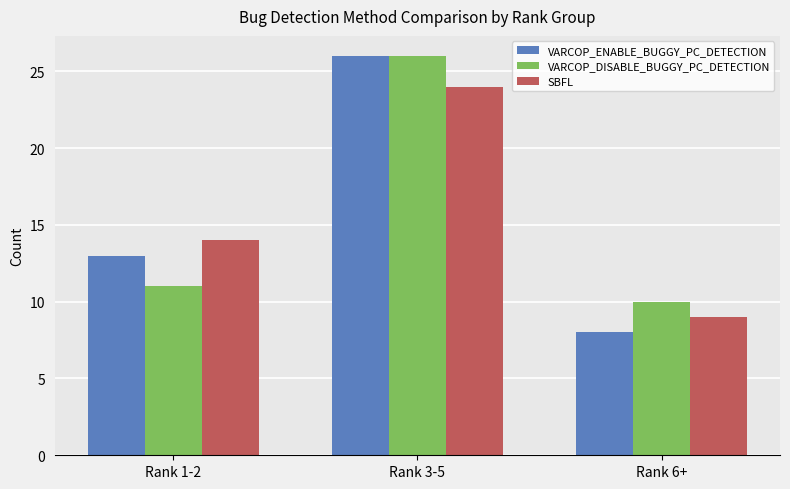

Reading left to right, extract all data points from this chart.

VARCOP_ENABLE_BUGGY_PC_DETECTION: Rank 1-2=13	Rank 3-5=26	Rank 6+=8
VARCOP_DISABLE_BUGGY_PC_DETECTION: Rank 1-2=11	Rank 3-5=26	Rank 6+=10
SBFL: Rank 1-2=14	Rank 3-5=24	Rank 6+=9